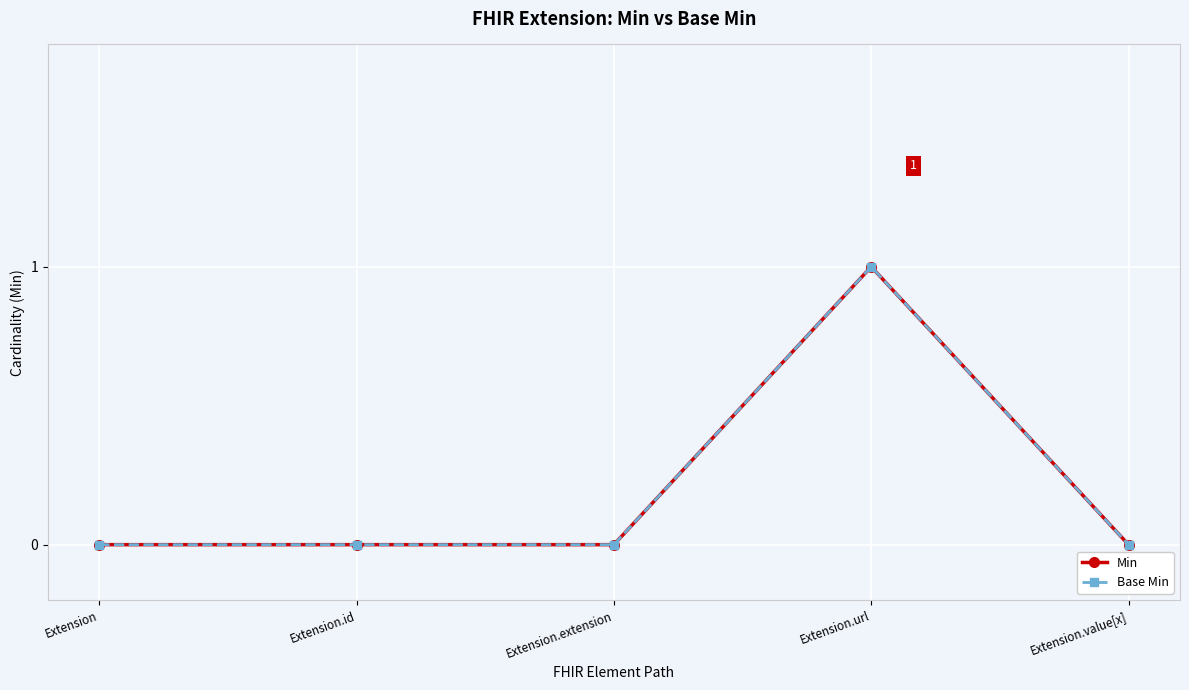

Is this an area chart (filled region under the line)?

No